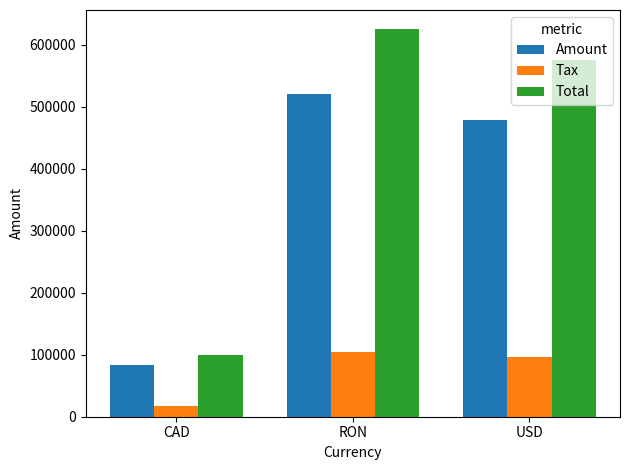

What value does the Amount series have at CAD?

83154.0